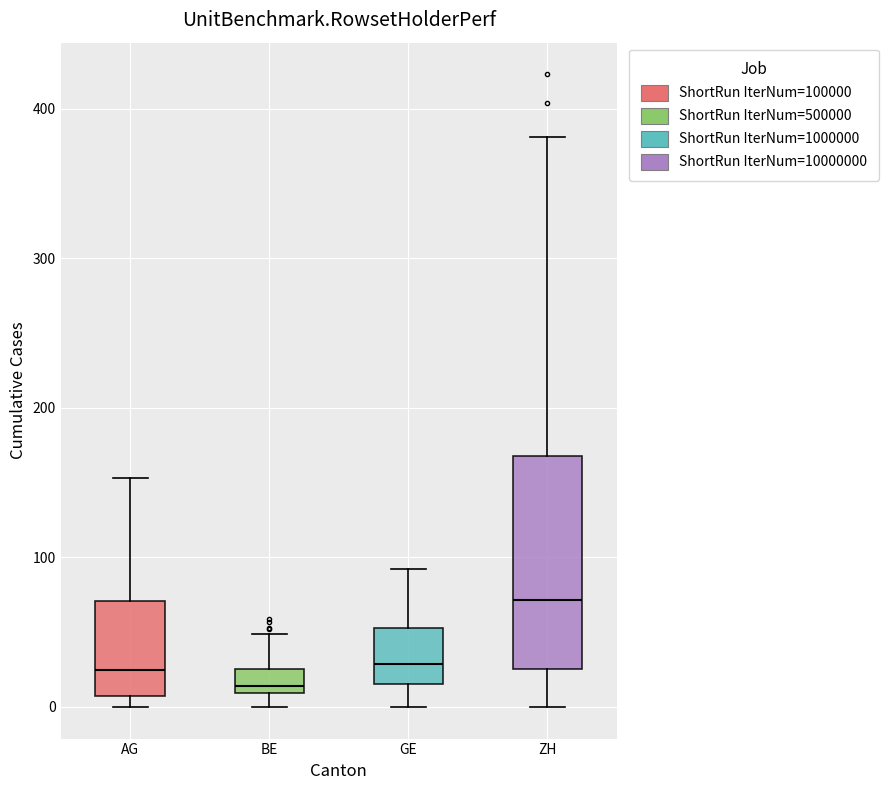

Which box has the lowest median line?

BE